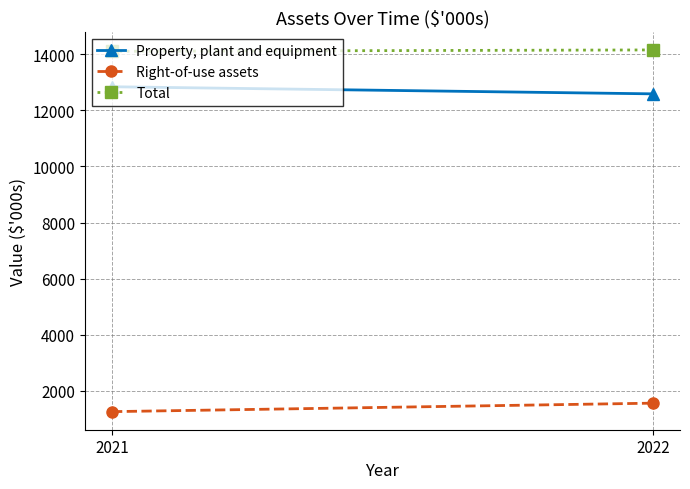

What are all the series names shown in the legend?

Property, plant and equipment, Right-of-use assets, Total